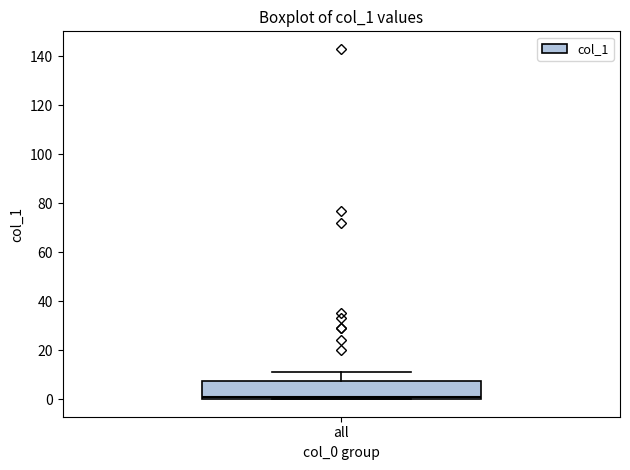

Where does the upper whisker of the box for all end on the y-axis? The values are not printed on the chart, so give them approximately, as read against the axis.

12